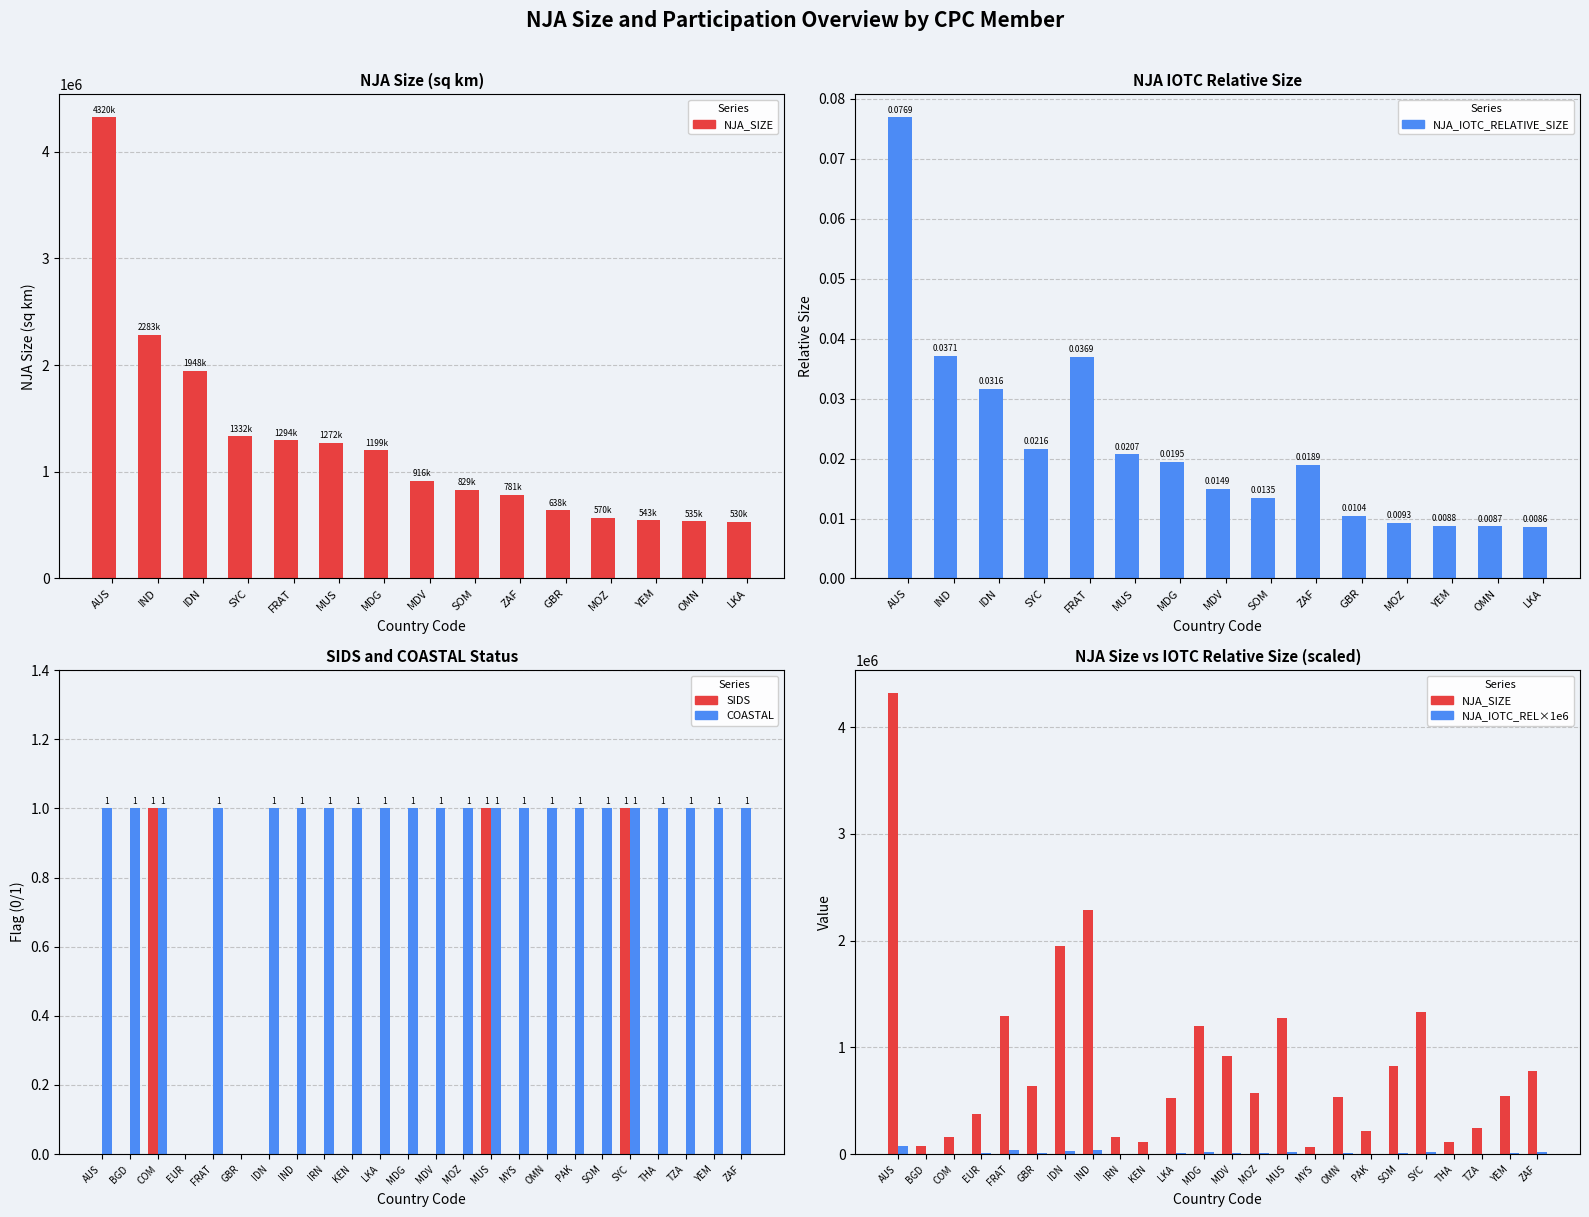

At how many categories does at least one series exceed 1961371?

2